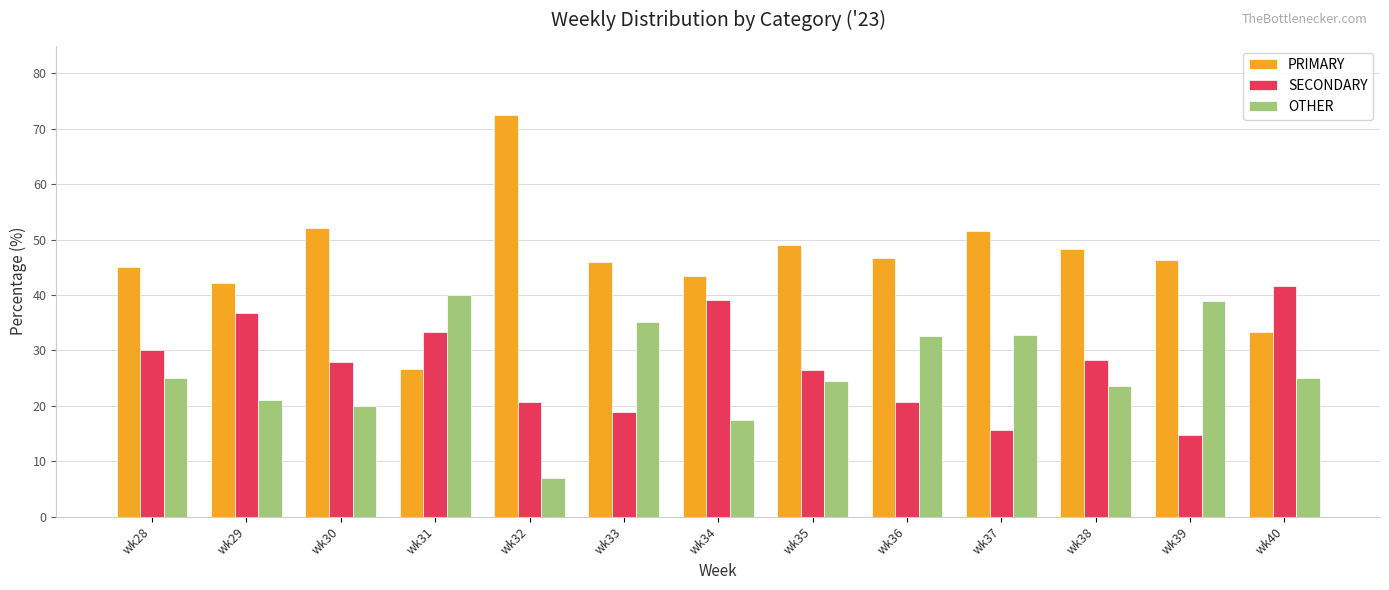

The PRIMARY series shows 43.5 at wk34. True or false?

True